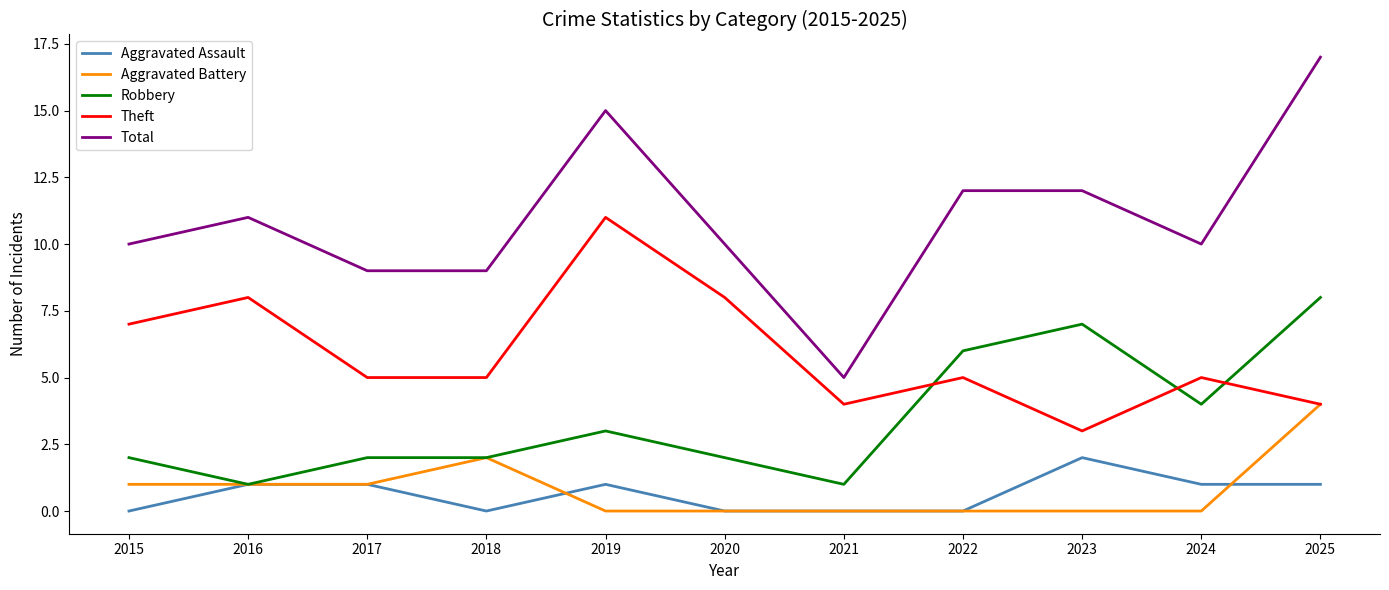

List the series in order of their peak value, highest first.

Total, Theft, Robbery, Aggravated Battery, Aggravated Assault